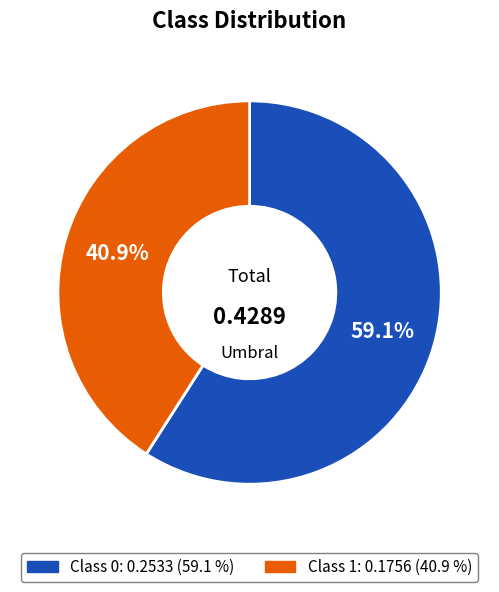

Is there any slice that represents more than half of the pie?

Yes